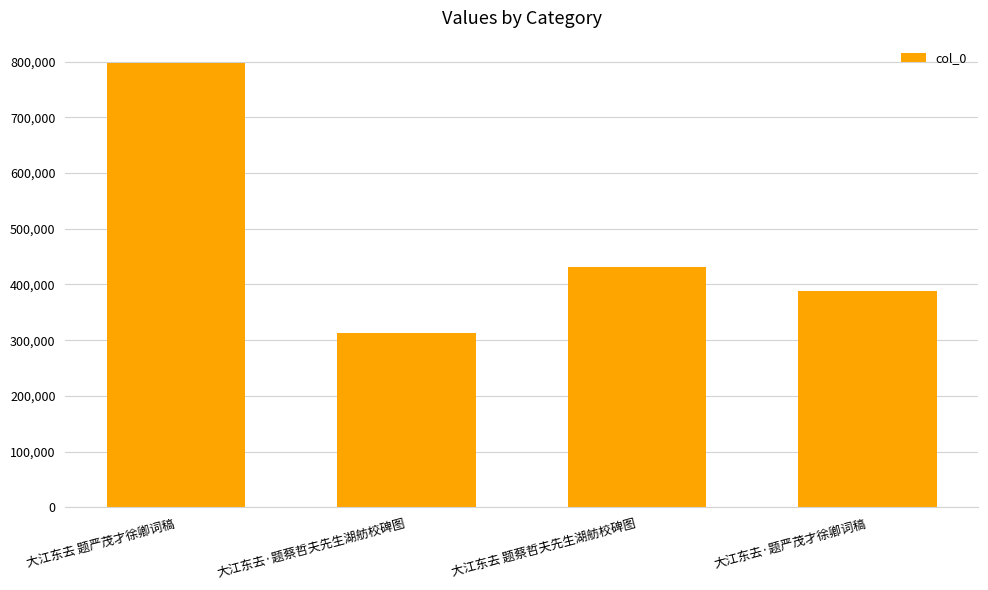

Reading left to right, what are all the values shown in this chart?

797579	312639	430973	388396